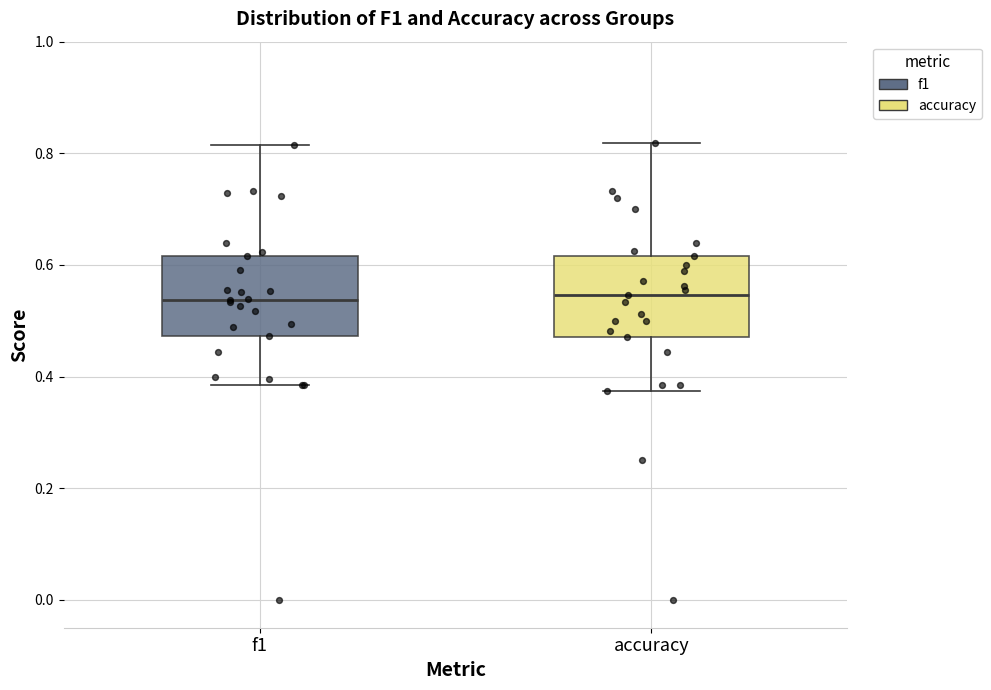

Reading left to right, transcribe this box plot: for each box, give where its median line is, the range the box spans, and where its two whiskers end, as read against the y-axis. The values are not printed on the chart, so give them approximately, as read against the axis.

f1: median 0.54, box 0.48 to 0.62, whiskers 0.38 to 0.82
accuracy: median 0.54, box 0.48 to 0.62, whiskers 0.38 to 0.82